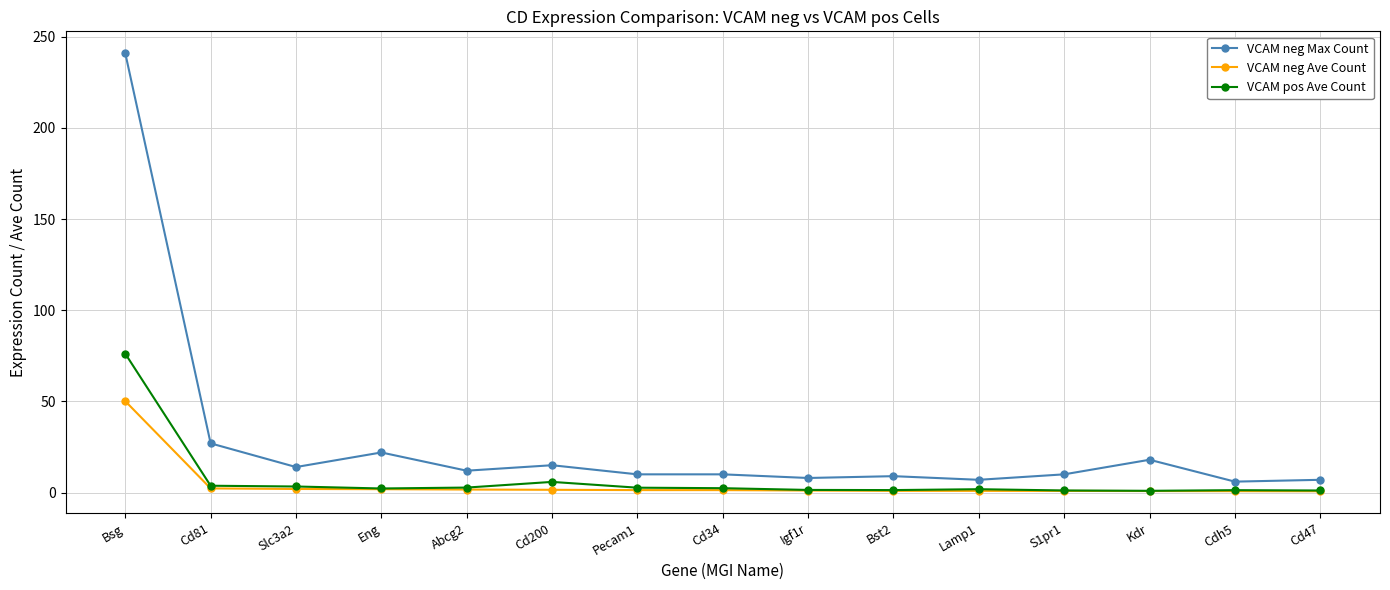

True or false: VCAM pos Ave Count and VCAM neg Max Count cross at least once.

False